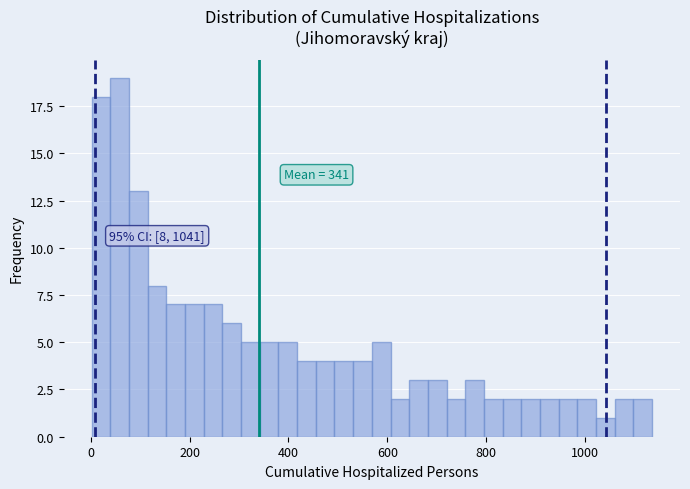

Read against the x-axis, roughly where is the centre of the tallest bar?

60